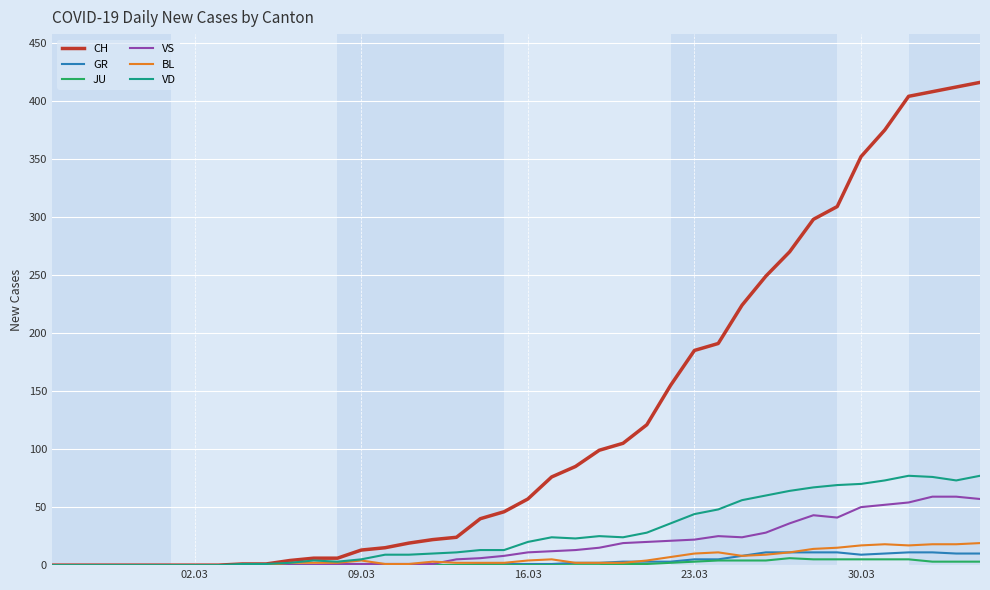

Which series has the widest spread of values?

CH